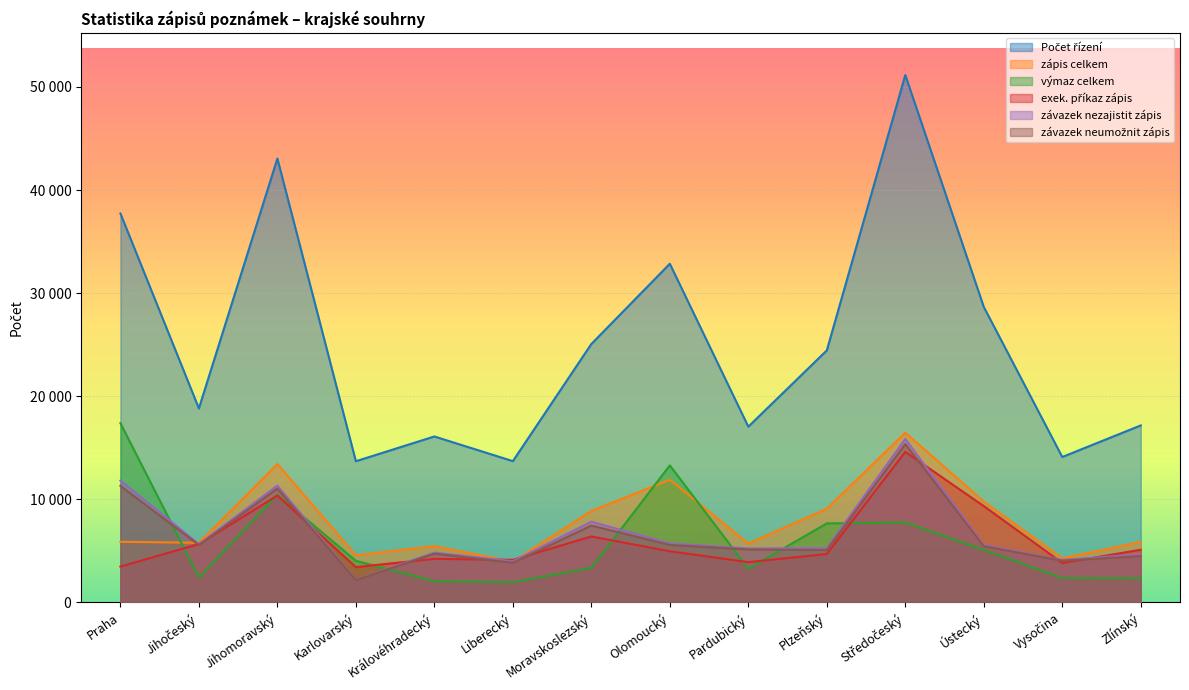

True or false: závazek neumožnit zápis has more than 2 points higher than both neighbors.

True